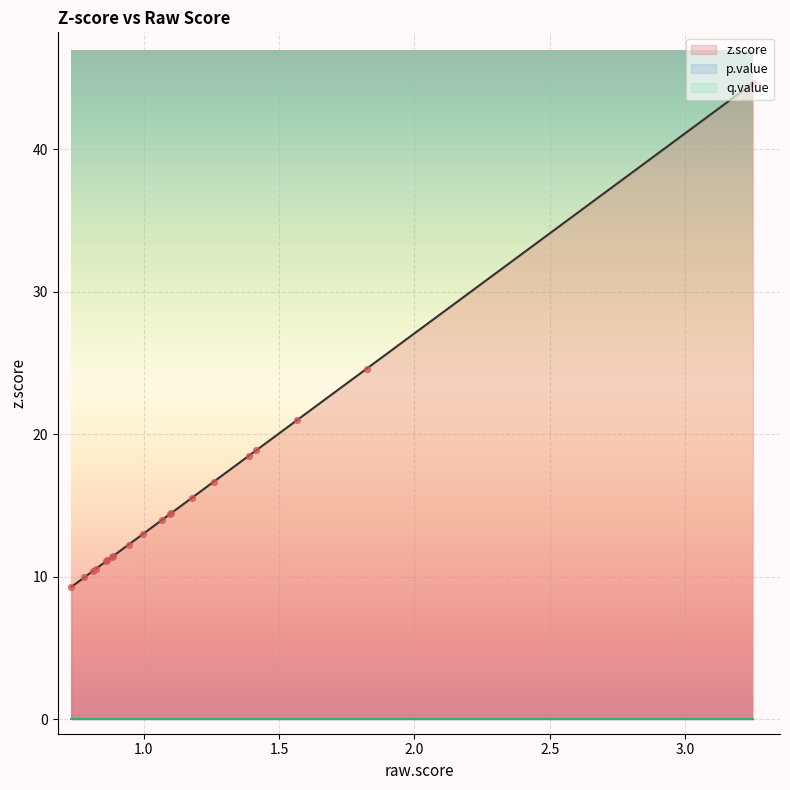

Which series has the largest total across all categories?

z.score